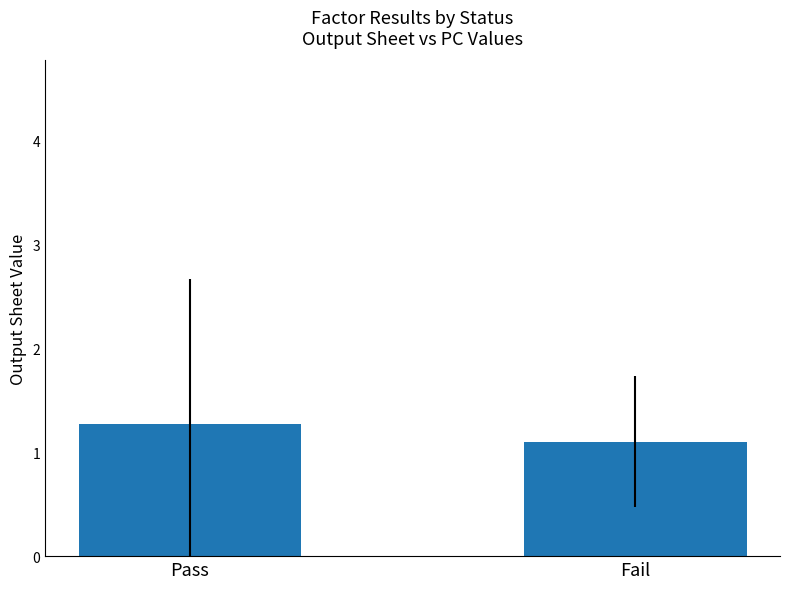

Reading left to right, extract all data points from this chart.

Pass=1.3	Fail=1.1